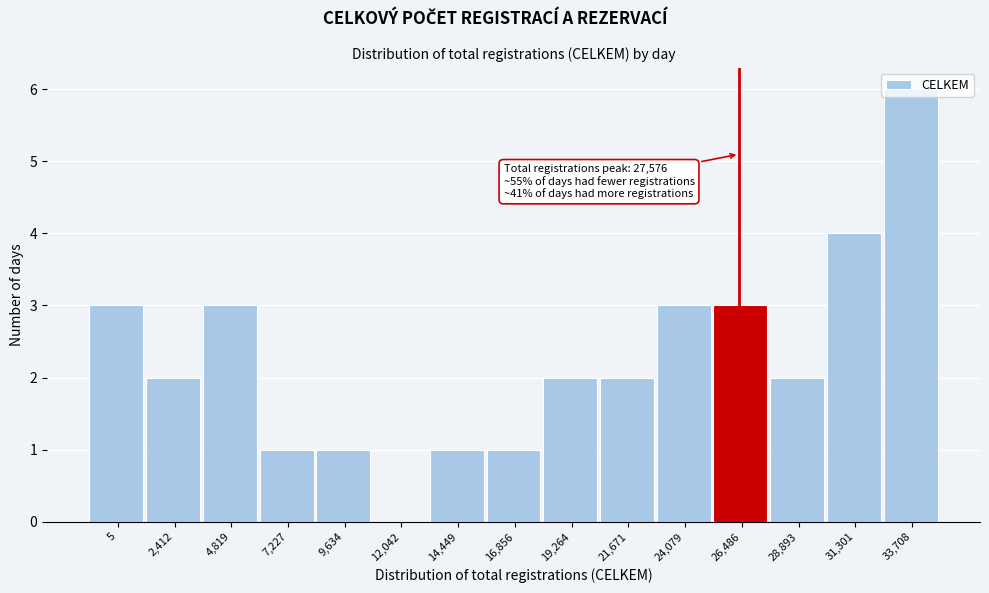

Which label corresponds to the largest value in the chart?

33,708